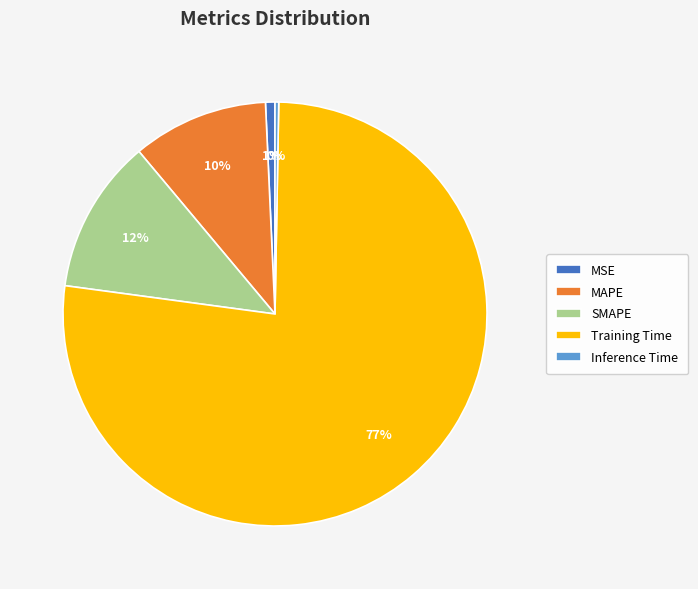

Is there a majority slice in this chart?

Yes